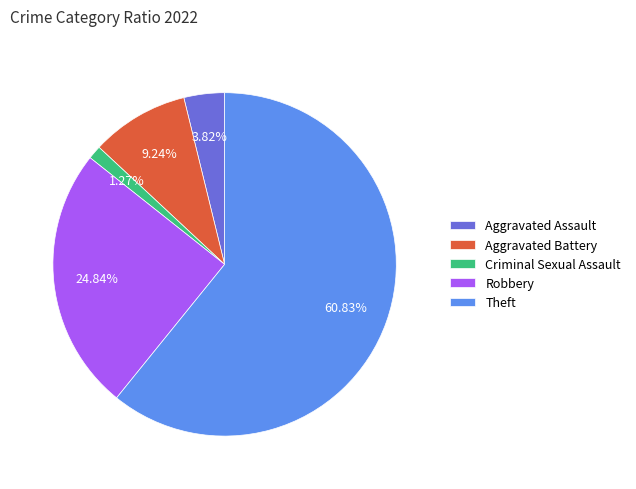

What percentage is the Theft slice, to the nearest percent?

61%